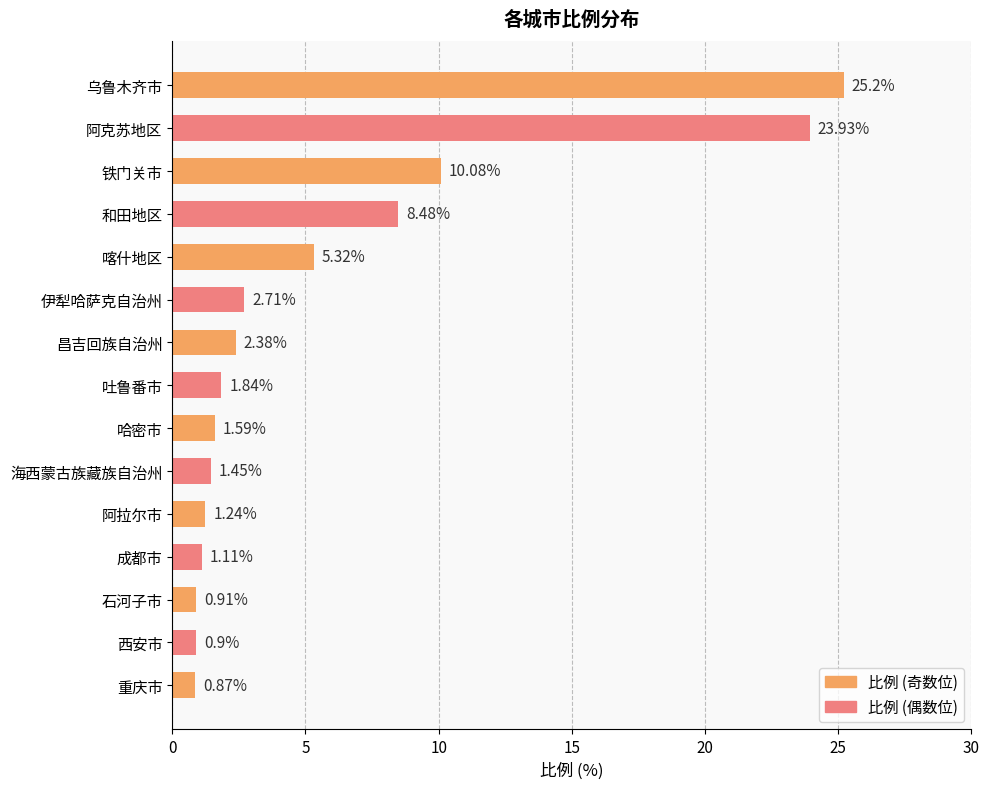

How many bars are there in total?

15